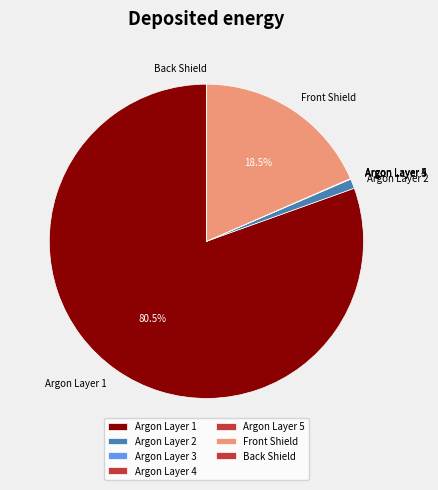

Which category accounts for the majority?

Argon Layer 1